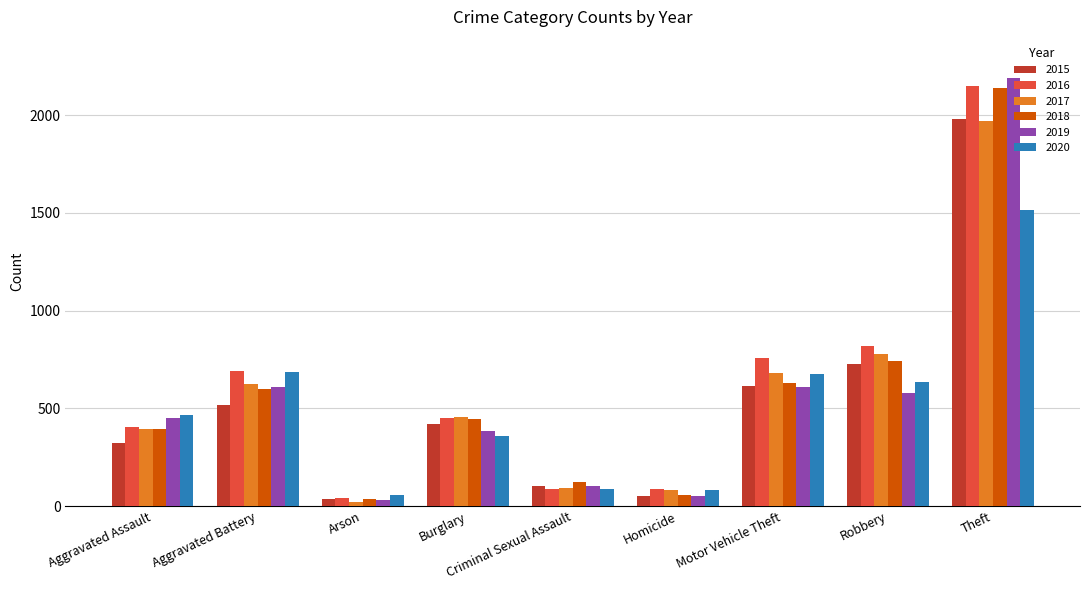

What is the label of the 3rd bar from the left?

Arson